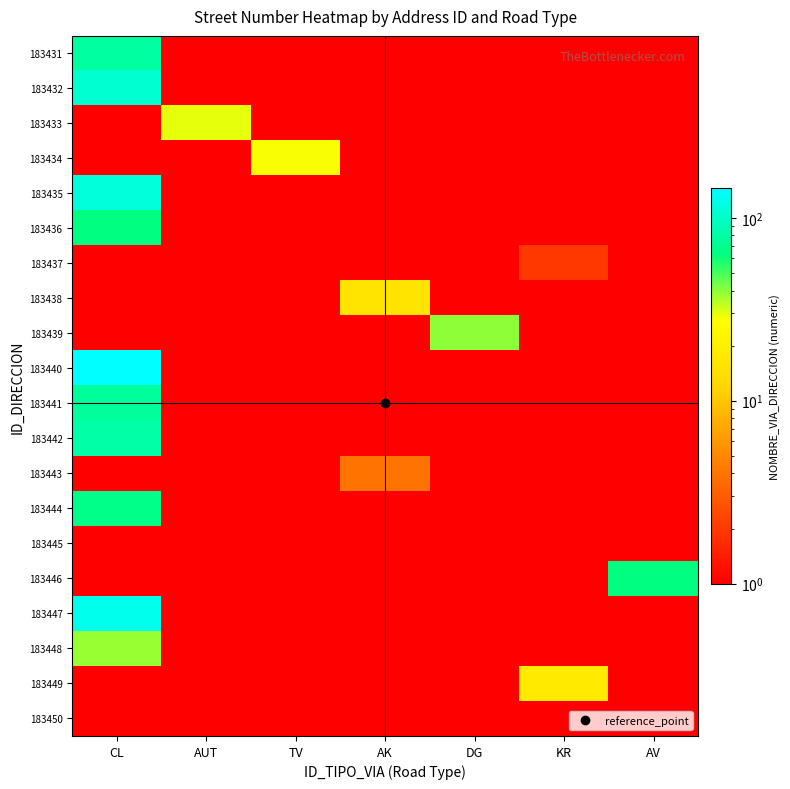

Reading right to left, transcribe all the data shown in this chart.

183431: AV=1	KR=1	DG=1	AK=1	TV=1	AUT=1	CL=77
183432: AV=1	KR=1	DG=1	AK=1	TV=1	AUT=1	CL=108
183433: AV=1	KR=1	DG=1	AK=1	TV=1	AUT=30	CL=1
183434: AV=1	KR=1	DG=1	AK=1	TV=28	AUT=1	CL=1
183435: AV=1	KR=1	DG=1	AK=1	TV=1	AUT=1	CL=114
183436: AV=1	KR=1	DG=1	AK=1	TV=1	AUT=1	CL=63
183437: AV=1	KR=2	DG=1	AK=1	TV=1	AUT=1	CL=1
183438: AV=1	KR=1	DG=1	AK=16	TV=1	AUT=1	CL=1
183439: AV=1	KR=1	DG=40	AK=1	TV=1	AUT=1	CL=1
183440: AV=1	KR=1	DG=1	AK=1	TV=1	AUT=1	CL=145
183441: AV=1	KR=1	DG=1	AK=1	TV=1	AUT=1	CL=75
183442: AV=1	KR=1	DG=1	AK=1	TV=1	AUT=1	CL=82
183443: AV=1	KR=1	DG=1	AK=4	TV=1	AUT=1	CL=1
183444: AV=1	KR=1	DG=1	AK=1	TV=1	AUT=1	CL=67
183445: AV=1	KR=1	DG=1	AK=1	TV=1	AUT=1	CL=1
183446: AV=64	KR=1	DG=1	AK=1	TV=1	AUT=1	CL=1
183447: AV=1	KR=1	DG=1	AK=1	TV=1	AUT=1	CL=127
183448: AV=1	KR=1	DG=1	AK=1	TV=1	AUT=1	CL=38
183449: AV=1	KR=18	DG=1	AK=1	TV=1	AUT=1	CL=1
183450: AV=1	KR=1	DG=1	AK=1	TV=1	AUT=1	CL=1